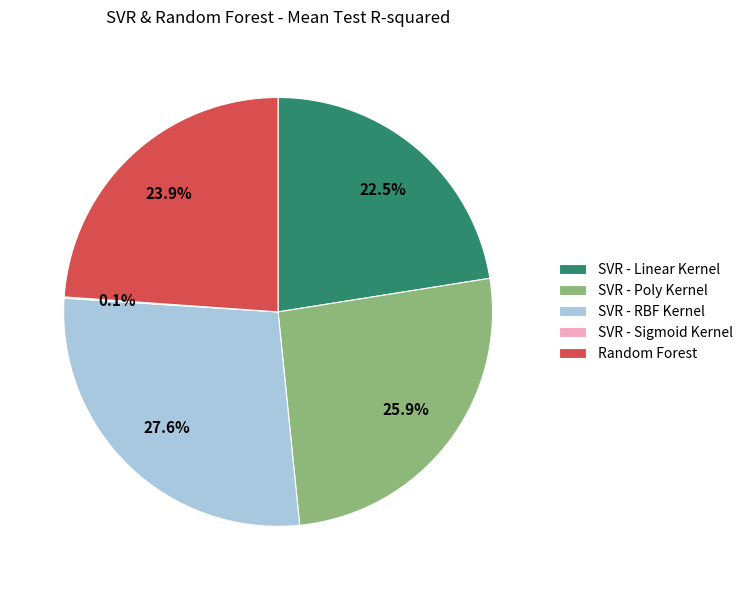

To the nearest percent, what is the difference between the largest and smallest slice percentages?

28%